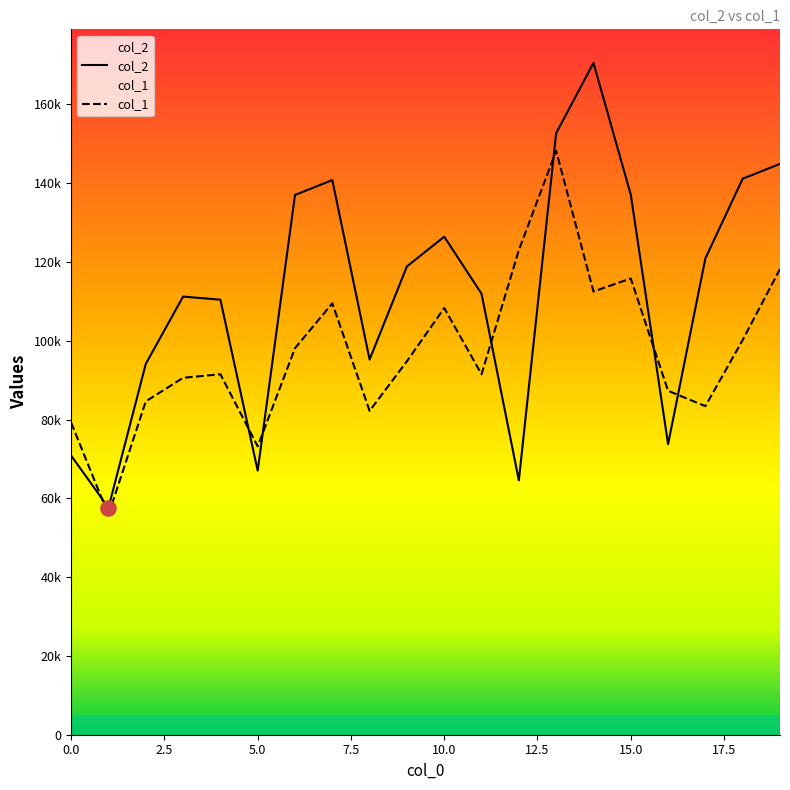

At which category is the sum across all series the highest?

13